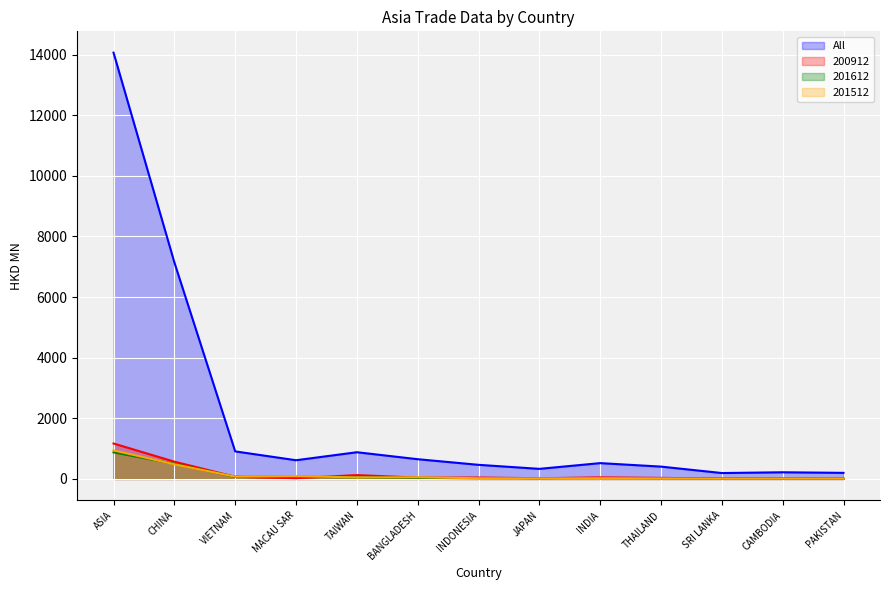

Does the chart display data point markers on the line(s)?

No